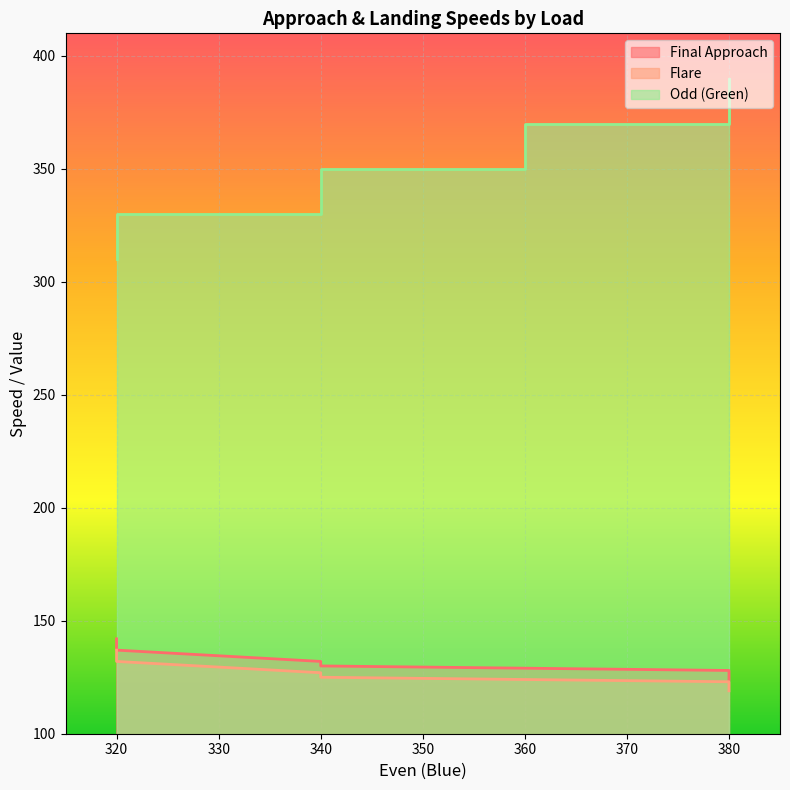

Which series has the largest total across all categories?

Odd (Green)